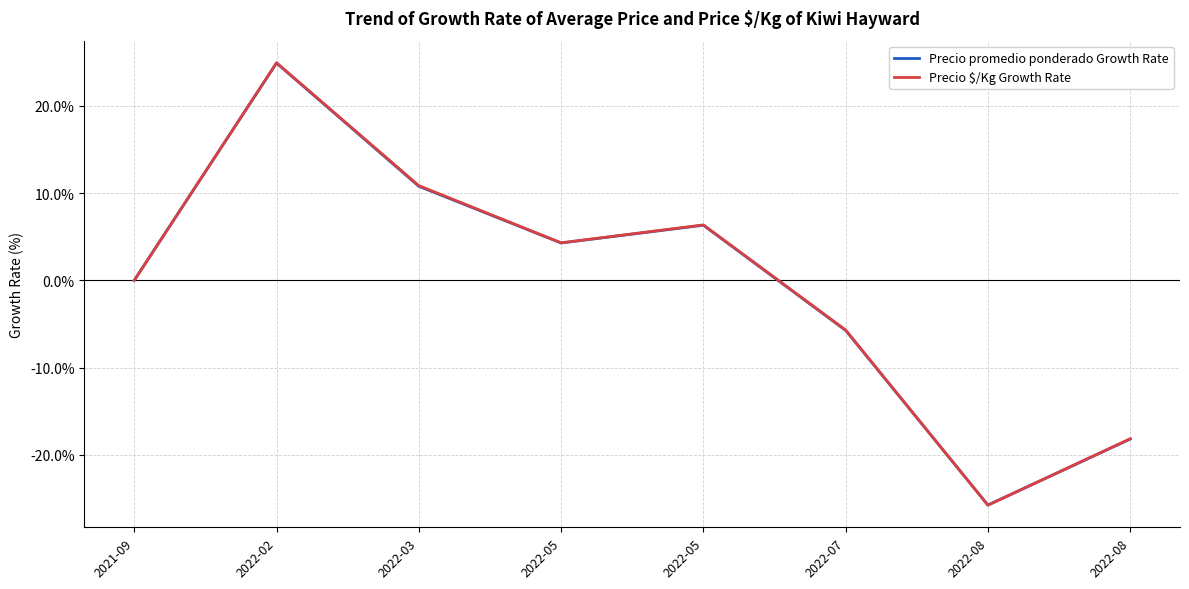

What is the approximate value of Precio promedio ponderado Growth Rate at 2022-05?

4.3